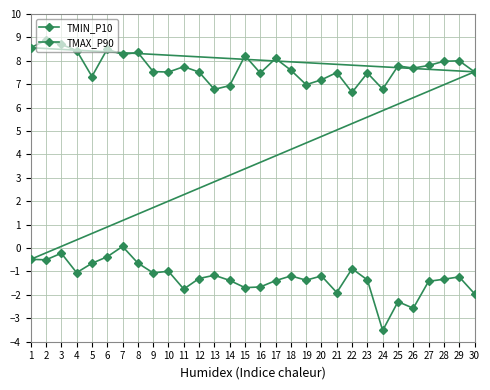

Where does the TMIN_P10 series first go above -1?

1